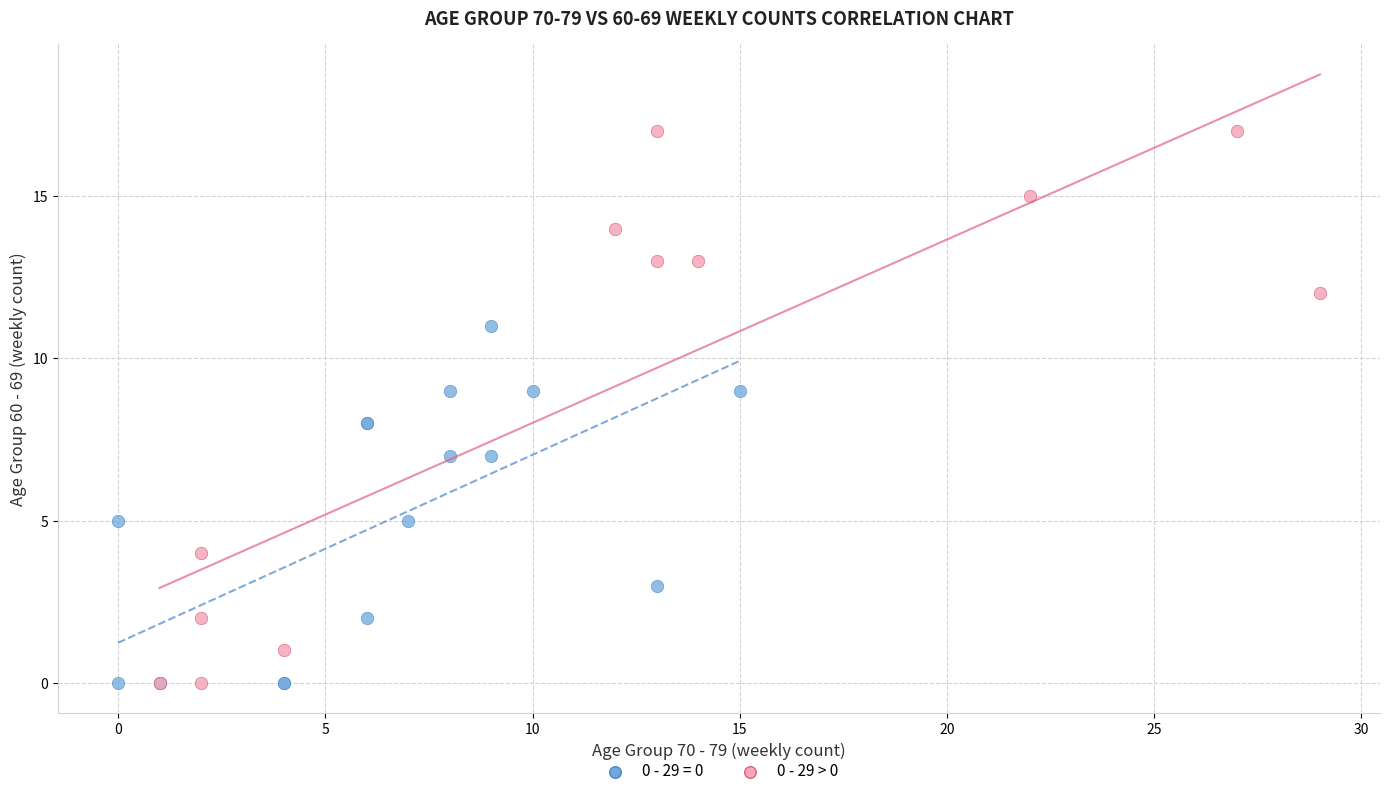

Which series has the largest Y range (max minus min)?

0 - 29 > 0